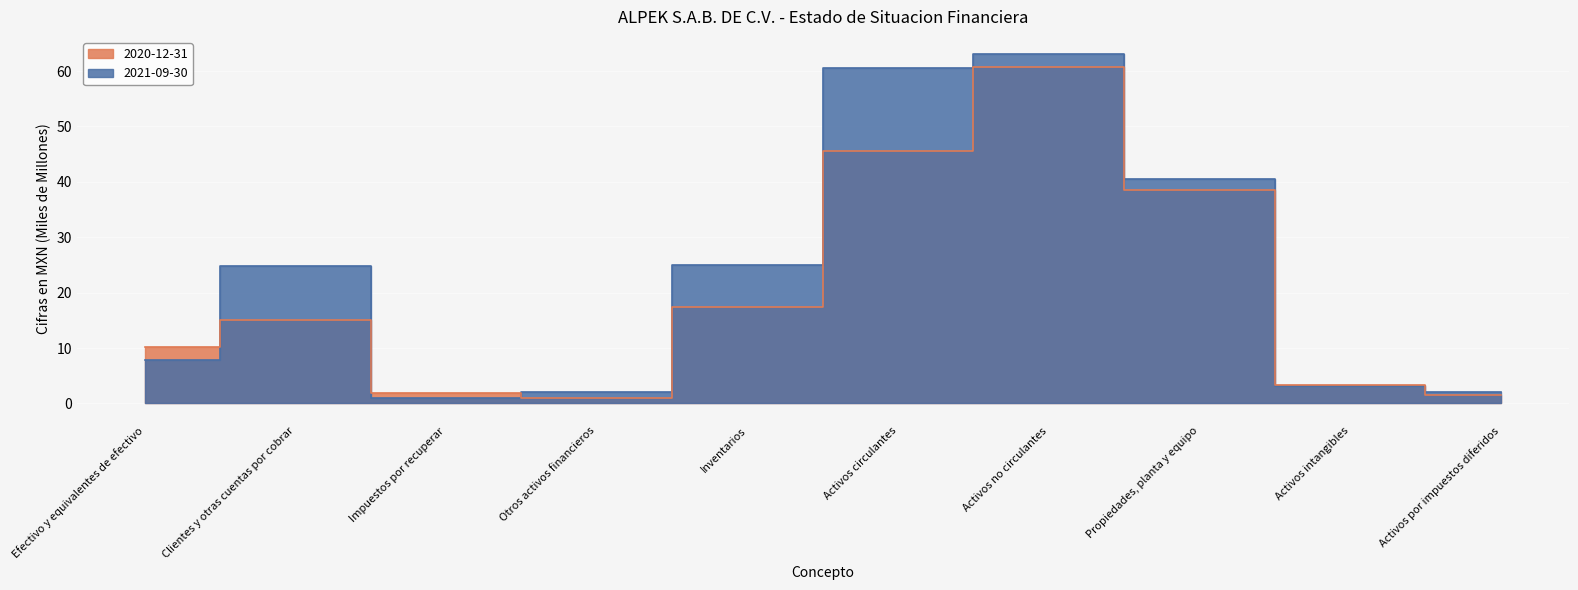

What is the value of the 2020-12-31 point at the 3rd from the left?

1.8